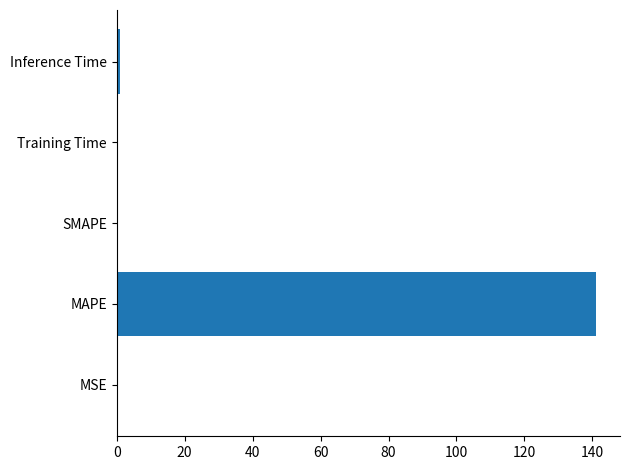

Between MAPE and Training Time, which is larger?

MAPE